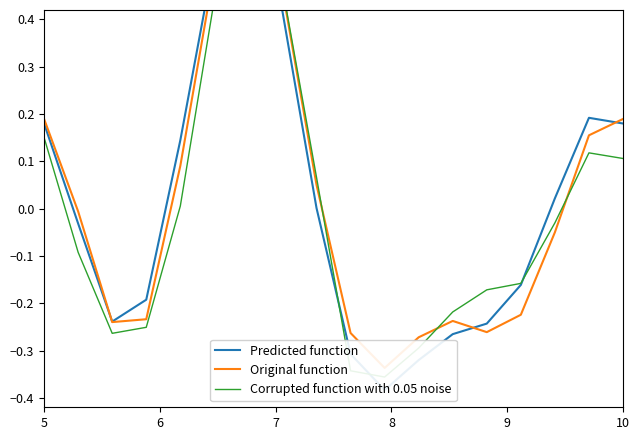

What is the spread (max minus min) of values at 10?

0.1